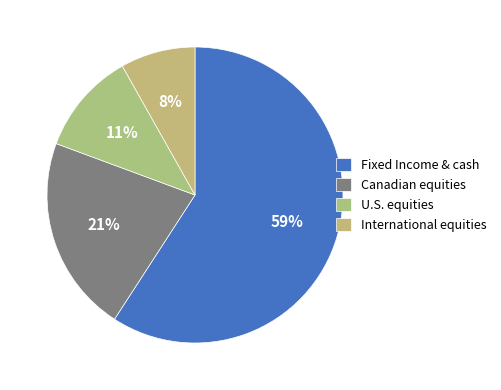

Is there any slice that represents more than half of the pie?

Yes